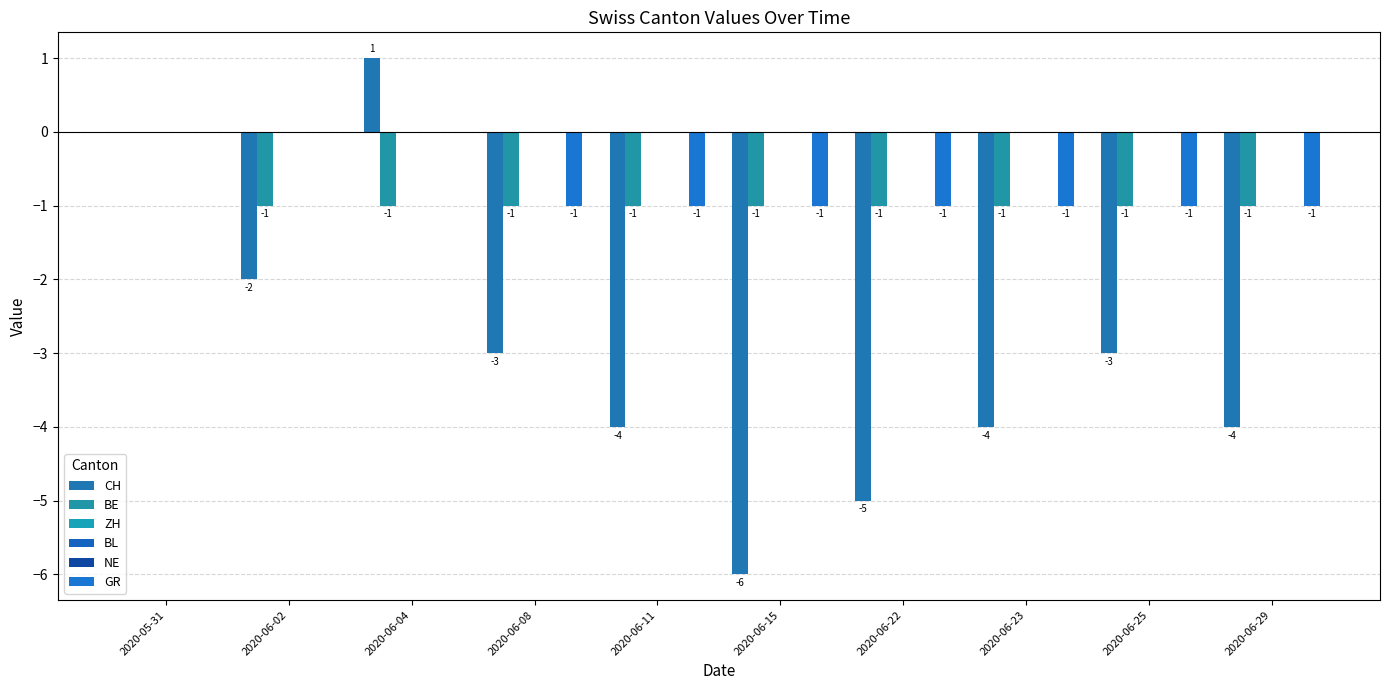

Which category has the highest value in the NE series?

2020-05-31